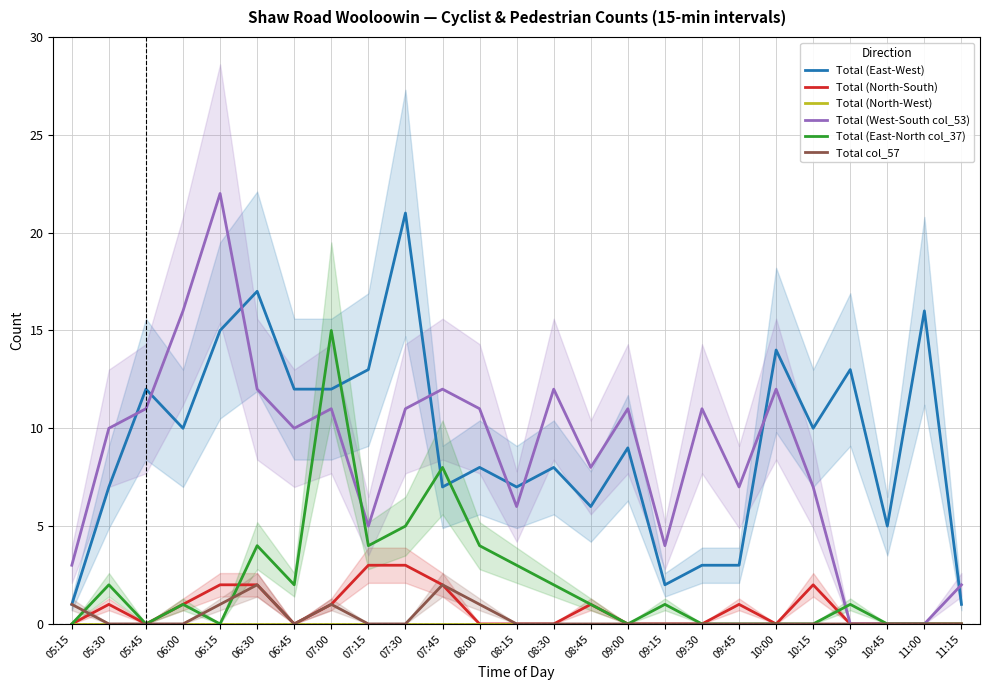

Where is the first local minimum for Total (West-South col_53)?

06:45